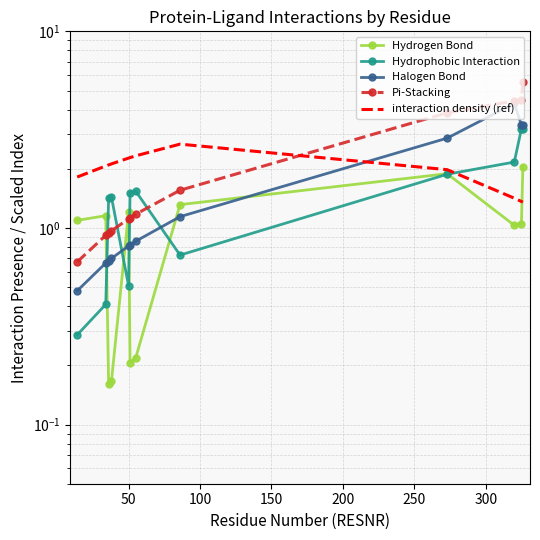

Reading left to right, transcribe all the data shown in this chart.

Hydrogen Bond: 1.1	1.2	0.2	0.2	1.2	0.2	0.2	1.3	1.9	1.0	1.0	2.0
Hydrophobic Interaction: 0.3	0.4	1.4	1.4	0.5	1.5	1.5	0.7	1.9	2.2	3.2	3.2
Halogen Bond: 0.5	0.7	0.7	0.7	0.8	0.8	0.9	1.1	2.9	4.3	3.3	3.4
Pi-Stacking: 0.7	0.9	0.9	1.0	1.1	1.1	1.2	1.6	3.8	4.4	4.5	5.5
interaction density (ref): 1.8	2.1	2.1	2.1	2.3	2.3	2.3	2.7	2.0	1.4	1.4	1.4